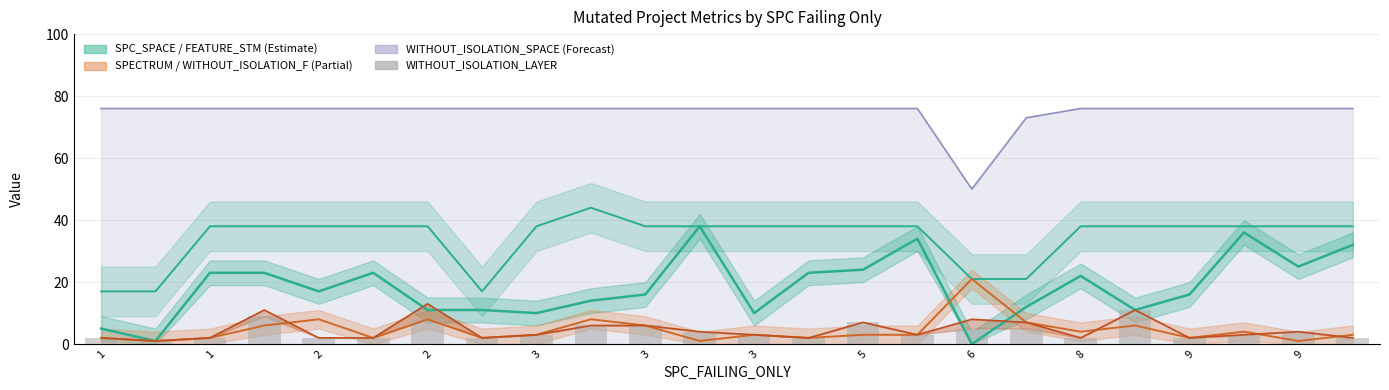

How many values exceed 3?

10